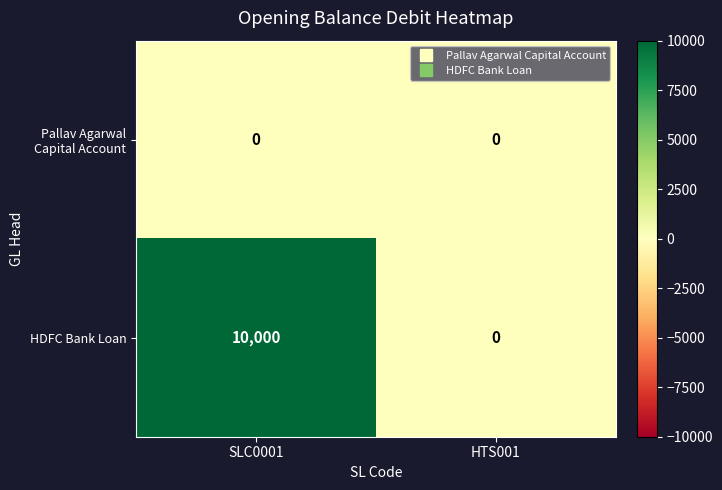

Which series has the largest range (max minus min)?

HDFC Bank Loan